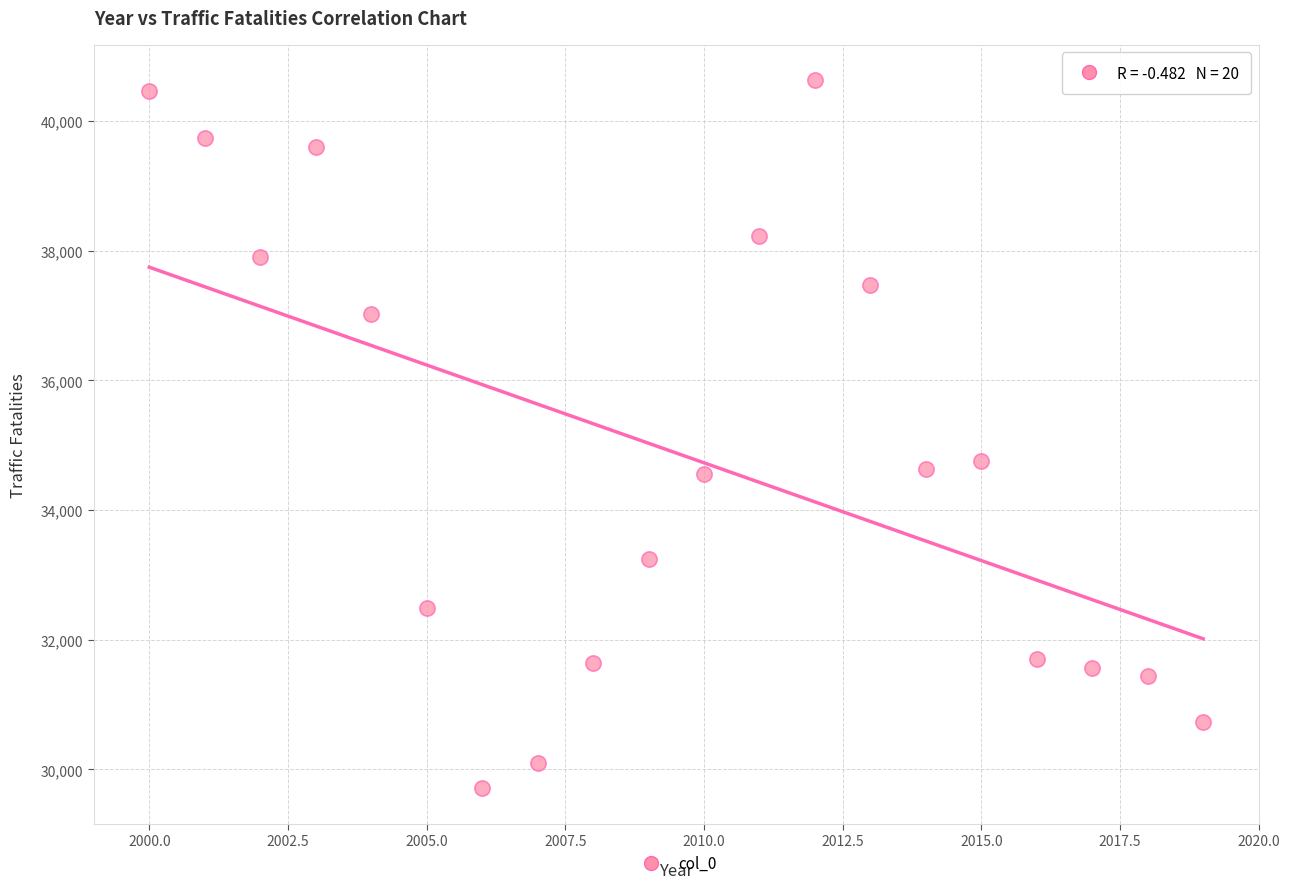

What Y value in the scatter plot is closest to 35170?

34764